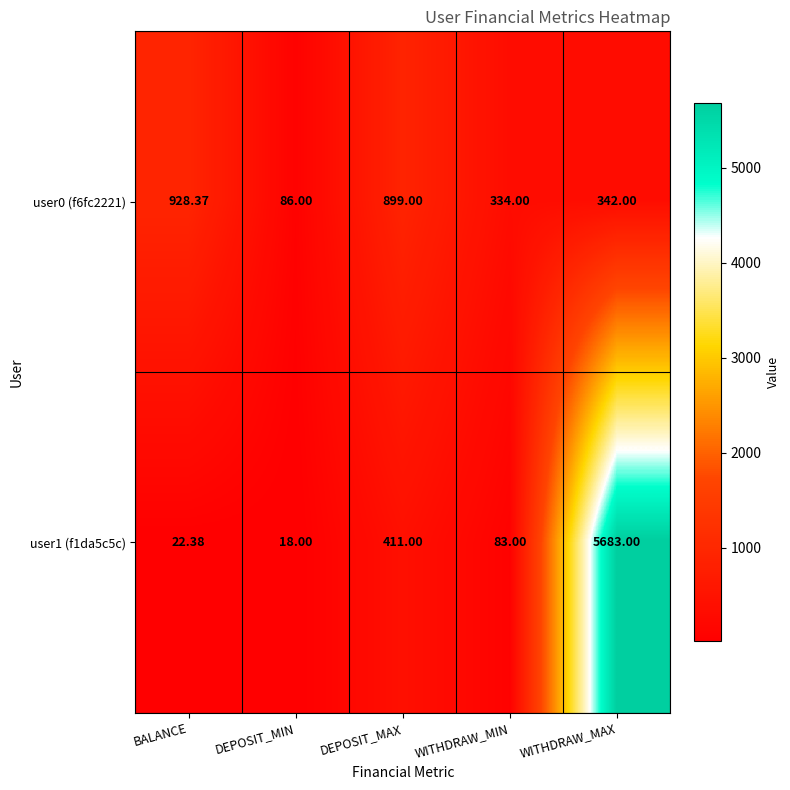

At which category is the sum across all series the highest?

WITHDRAW_MAX